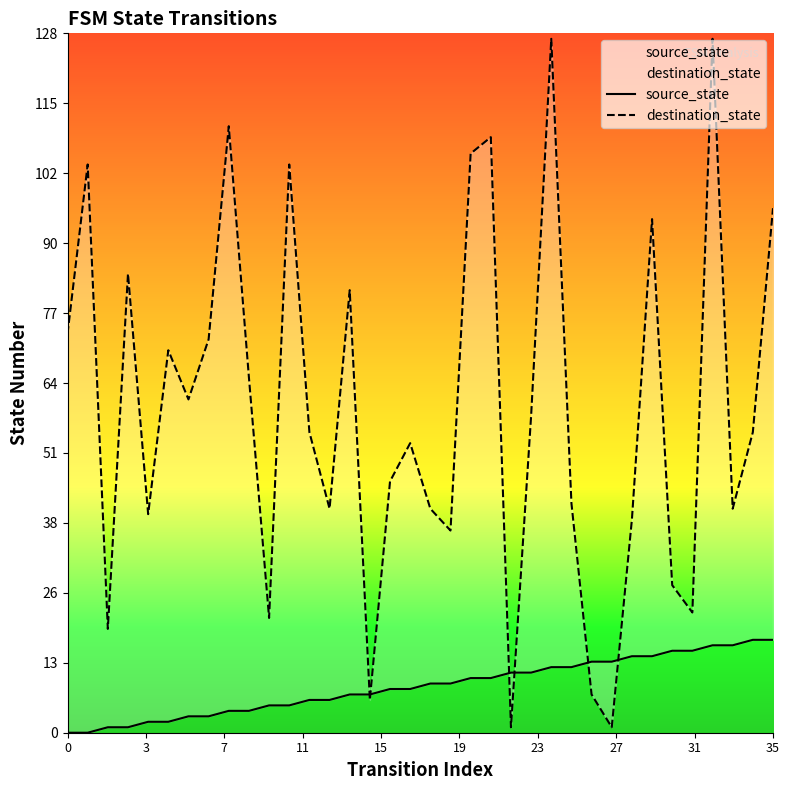

After their last crossing, which series has the higher values: destination_state or source_state?

destination_state